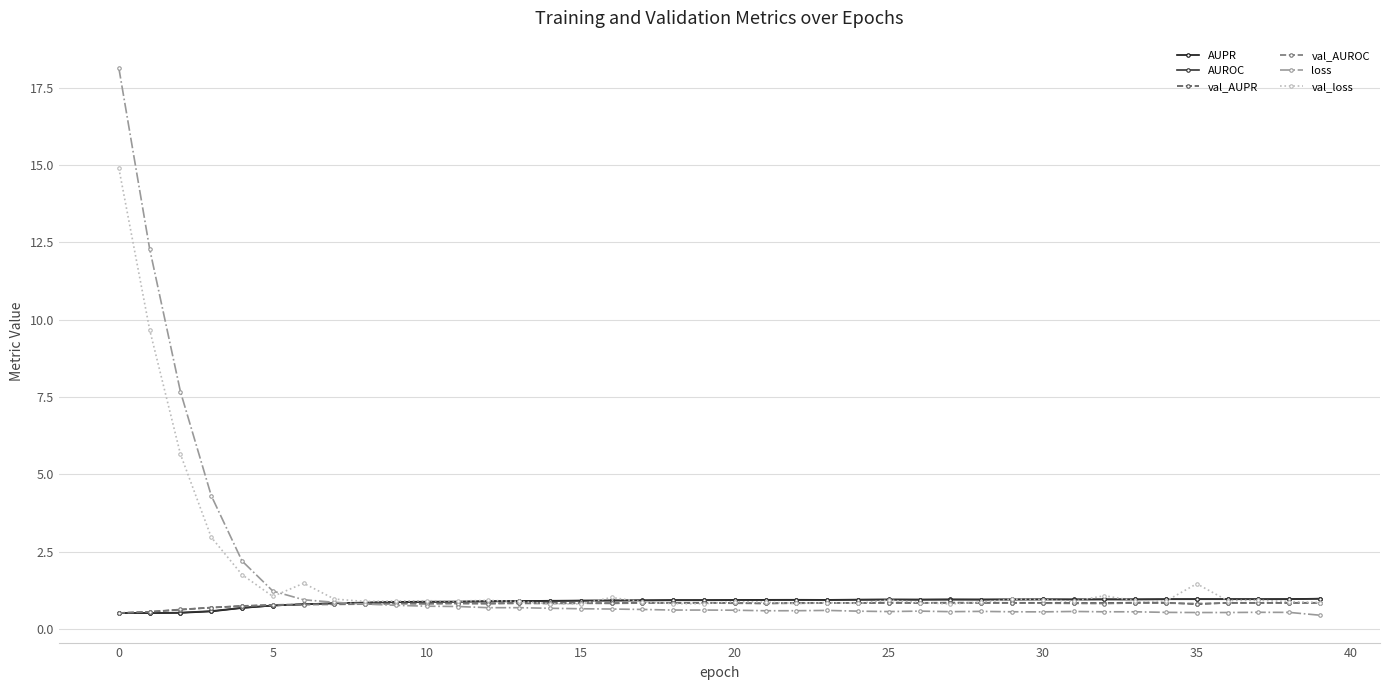

What is the value of the val_loss point at the 5th from the left?

1.8